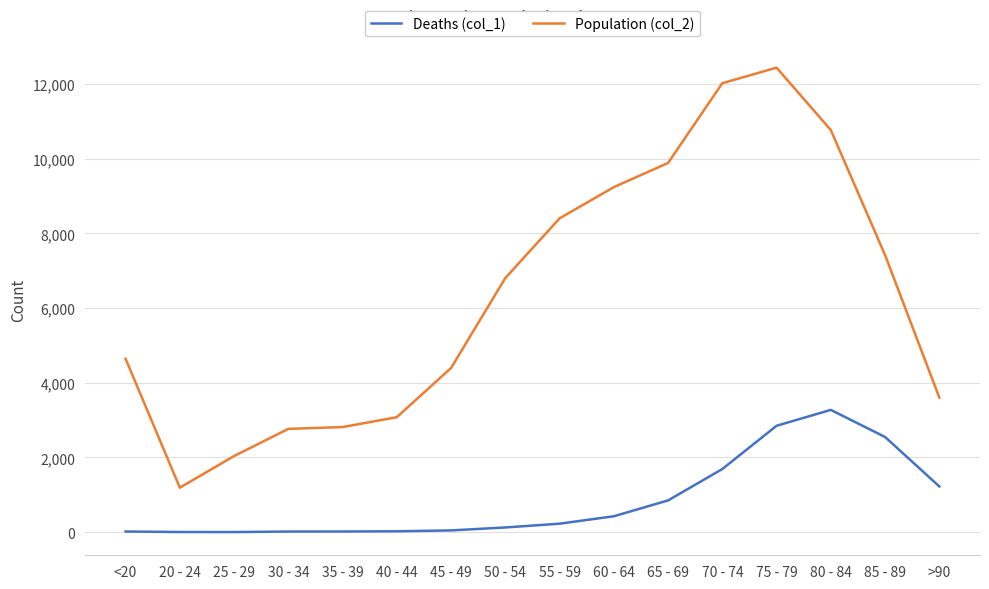

Which series has the widest spread of values?

Population (col_2)